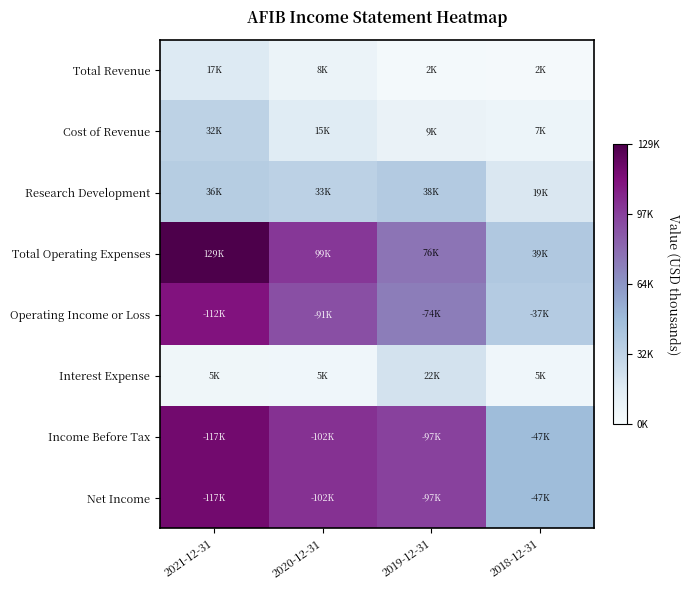

What is the total value across all series at 2018-12-31?

1.6